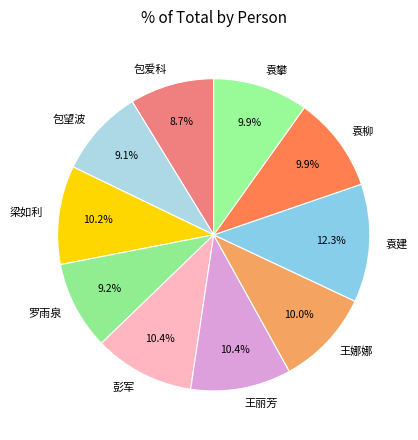

How many slices are in this pie chart?

10